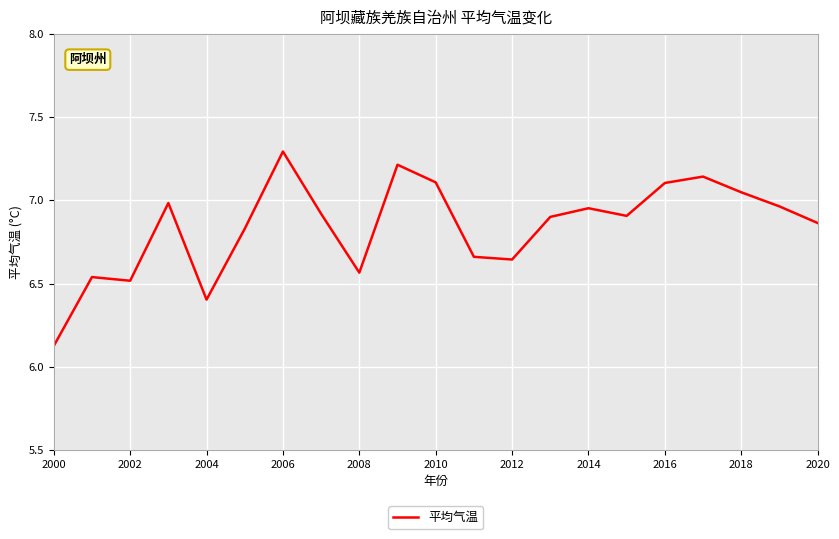

What is the smallest value displayed?

6.1